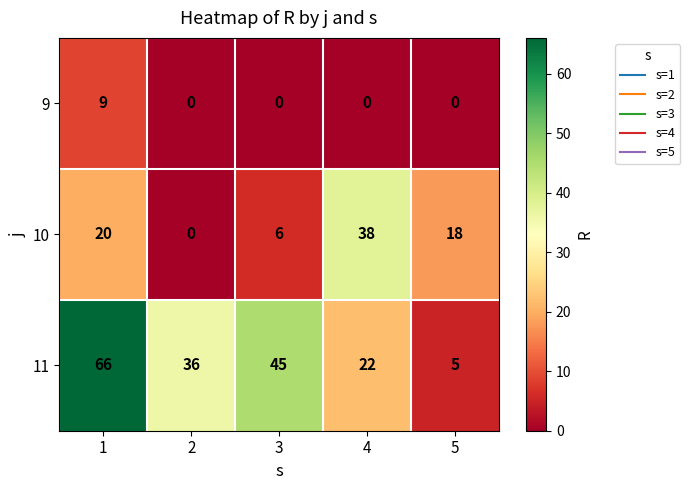

Reading right to left, what are all the values shown in this chart?

9: 5=0	4=0	3=0	2=0	1=9
10: 5=18	4=38	3=6	2=0	1=20
11: 5=5	4=22	3=45	2=36	1=66